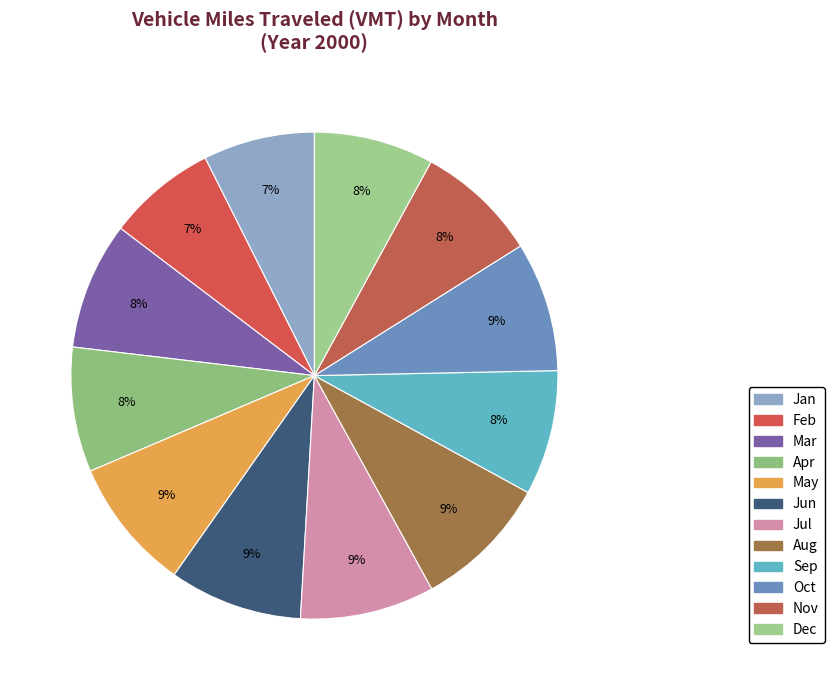

How many slices are in this pie chart?

12